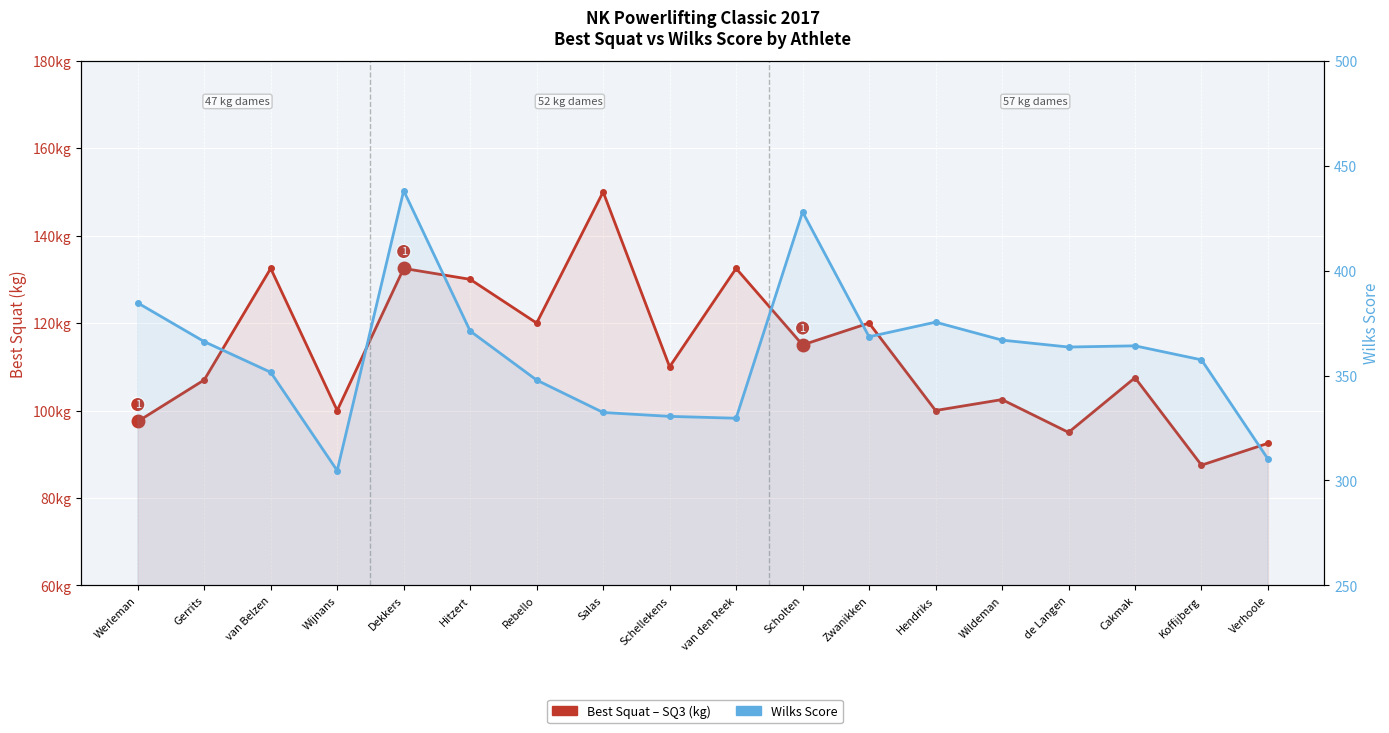

At which category is the sum across all series the highest?

Dekkers